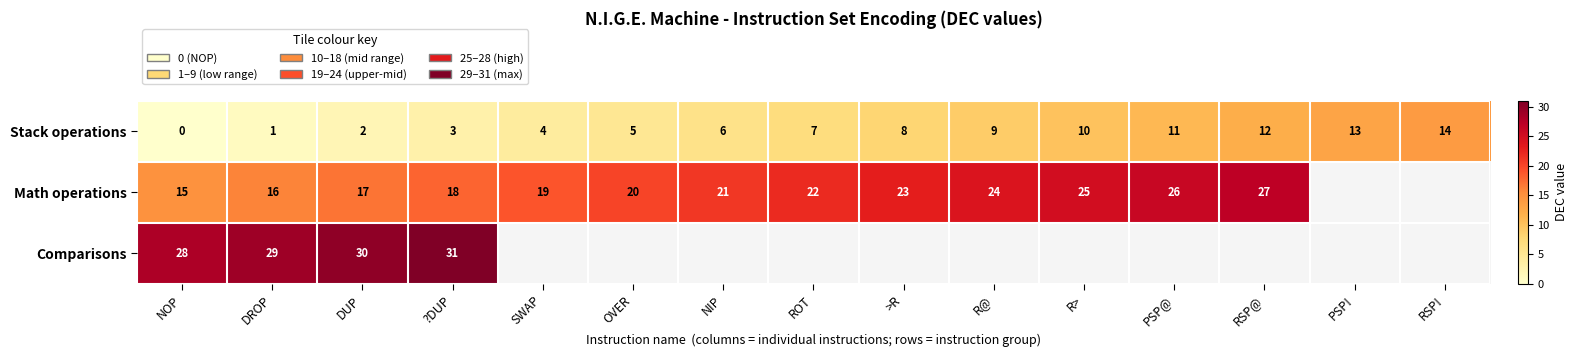

What is the difference between the maximum and second lowest values in the Stack operations series?

13